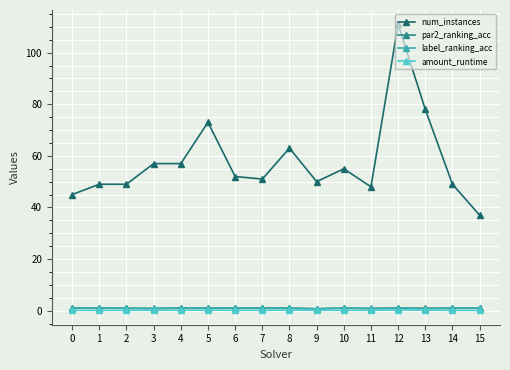

Which series has the largest range (max minus min)?

num_instances